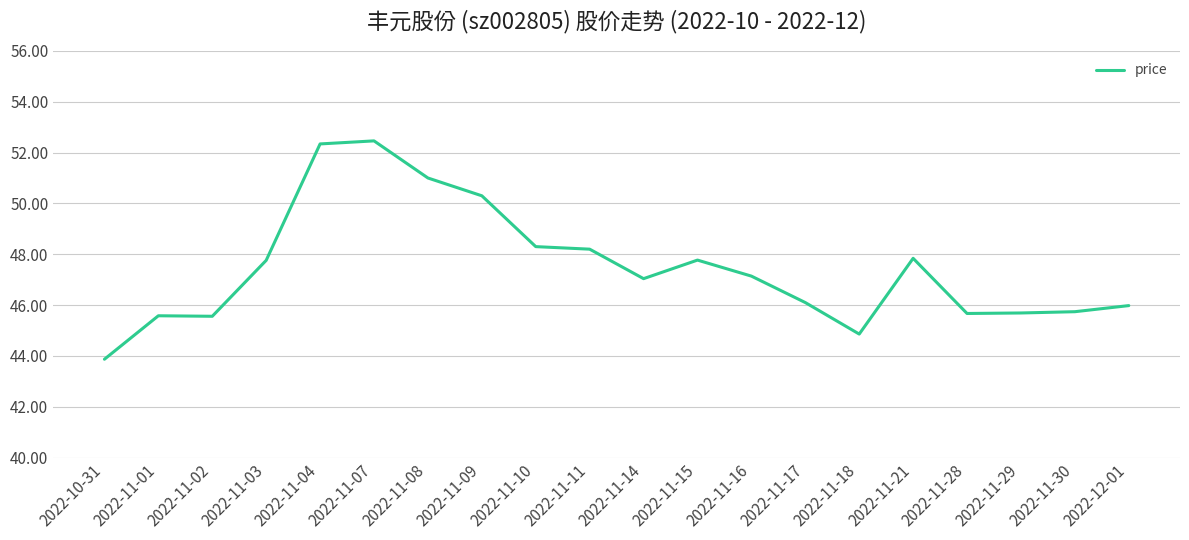

Does the chart have visible grid lines?

Yes